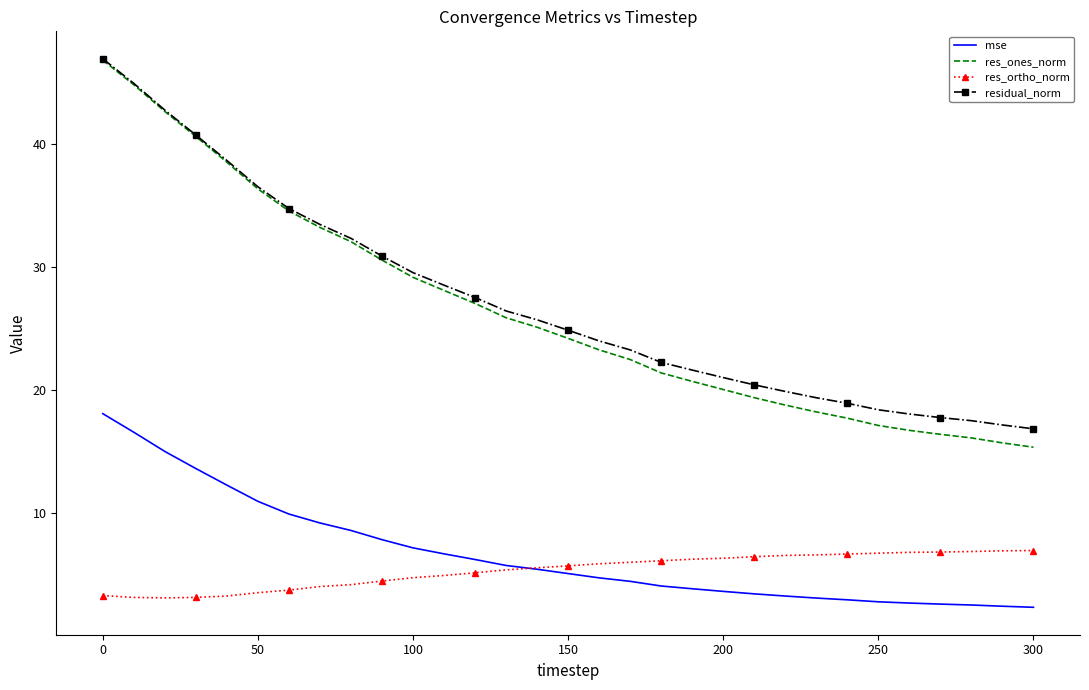

Which series has the largest range (max minus min)?

res_ones_norm